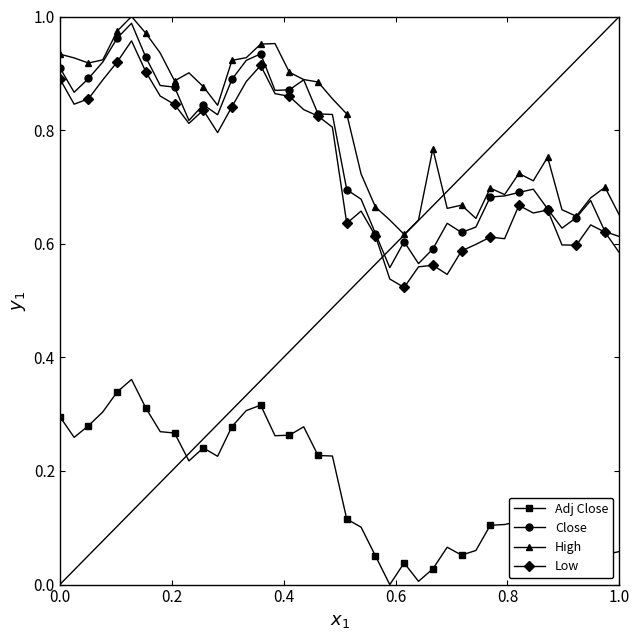

True or false: Adj Close and Low intersect in this chart.

False